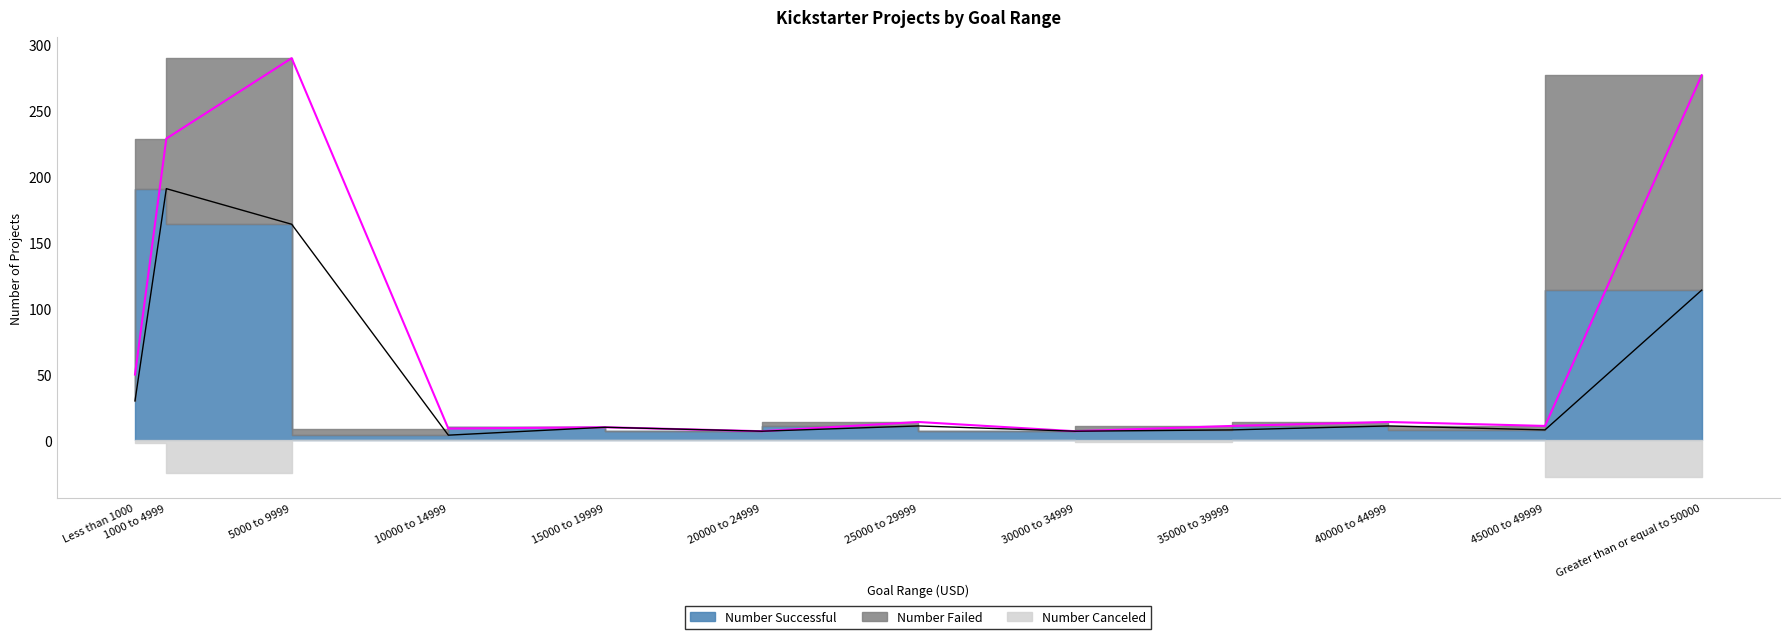

At 15000 to 19999, list the series in order from largest to smallest.

Number Successful, Number Failed, Number Canceled